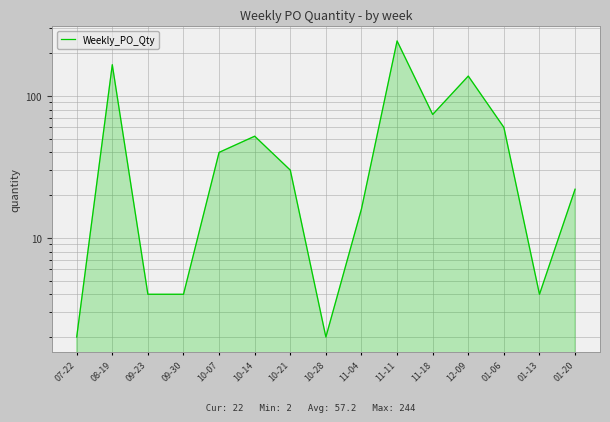

Rank the categories by value from highest to lowest.

11-11, 08-19, 12-09, 11-18, 01-06, 10-14, 10-07, 10-21, 01-20, 11-04, 09-23, 09-30, 01-13, 07-22, 10-28